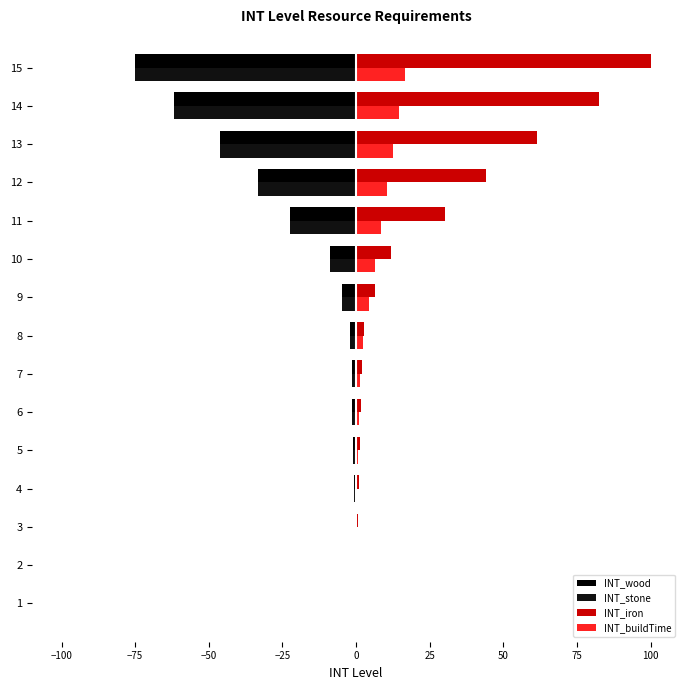

What is the total value across all series at 12?

-11.6